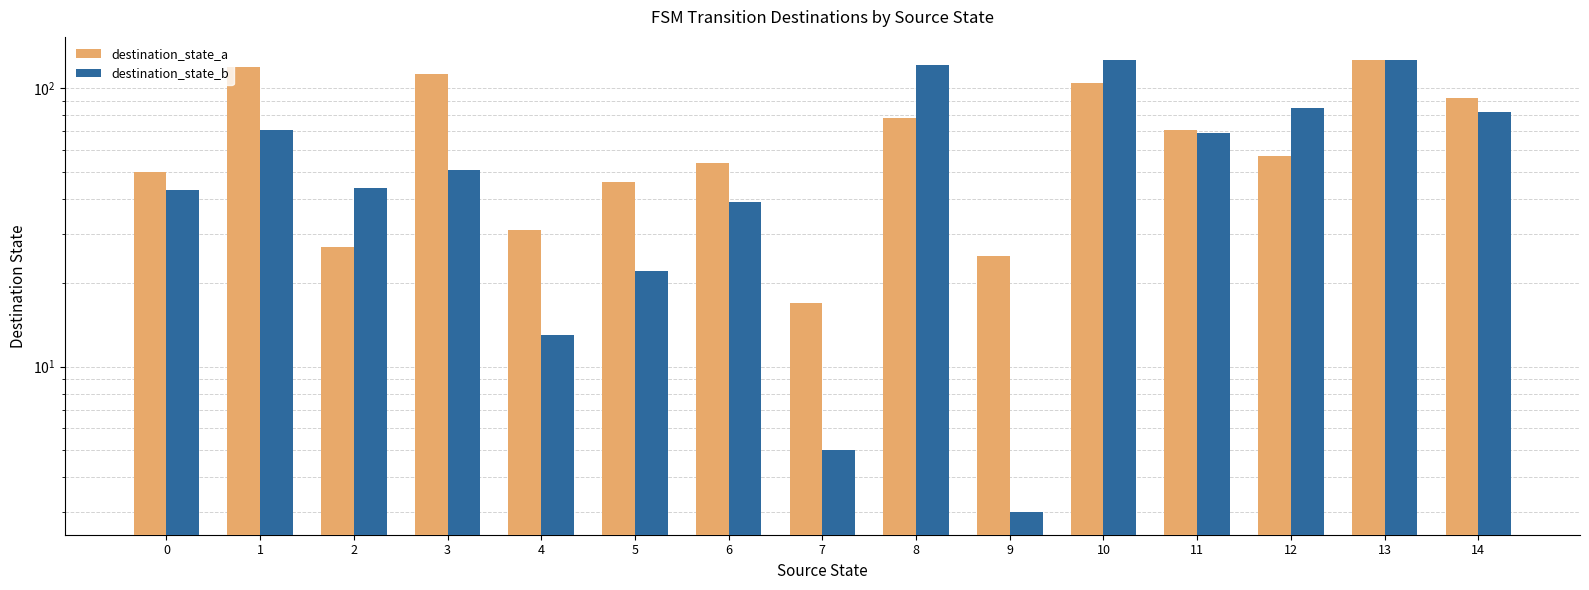

How many data points does each series have?

15